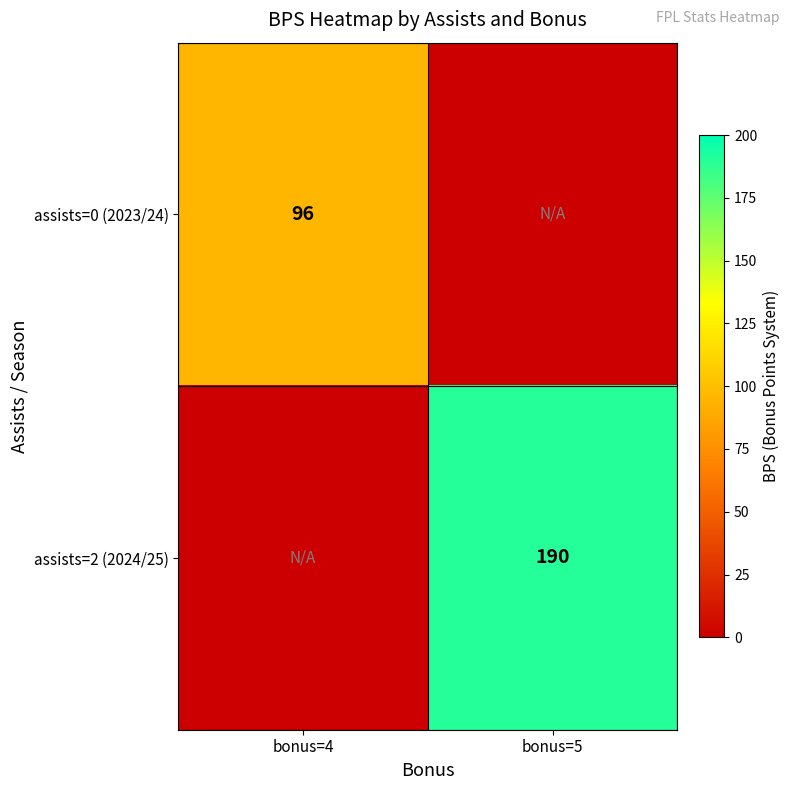

Count the number of categories in the chart.

2